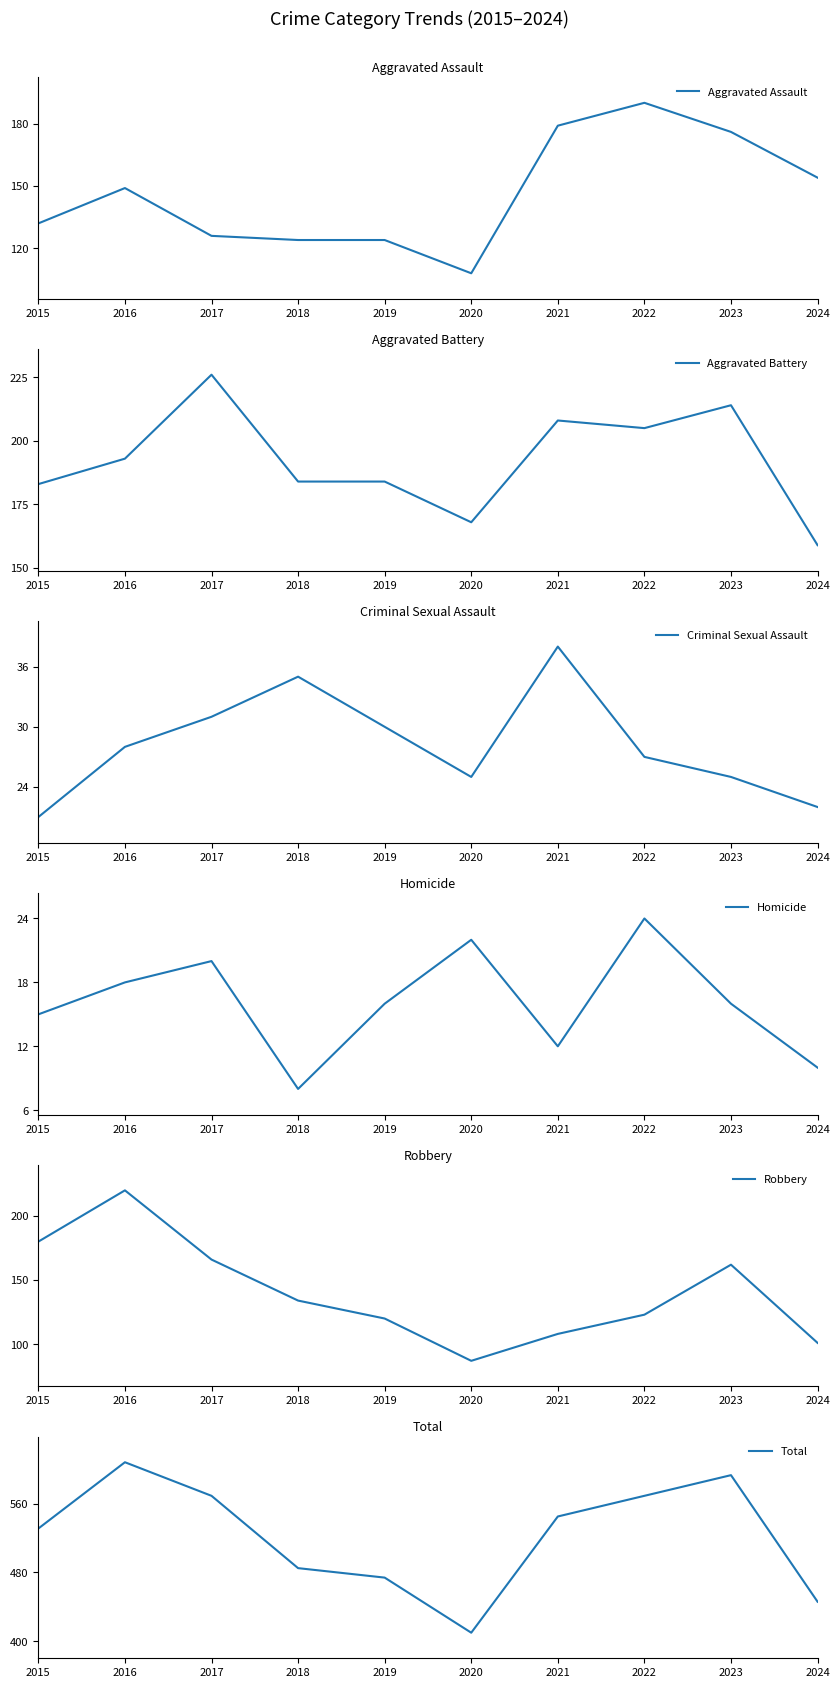

Which series has the widest spread of values?

Total